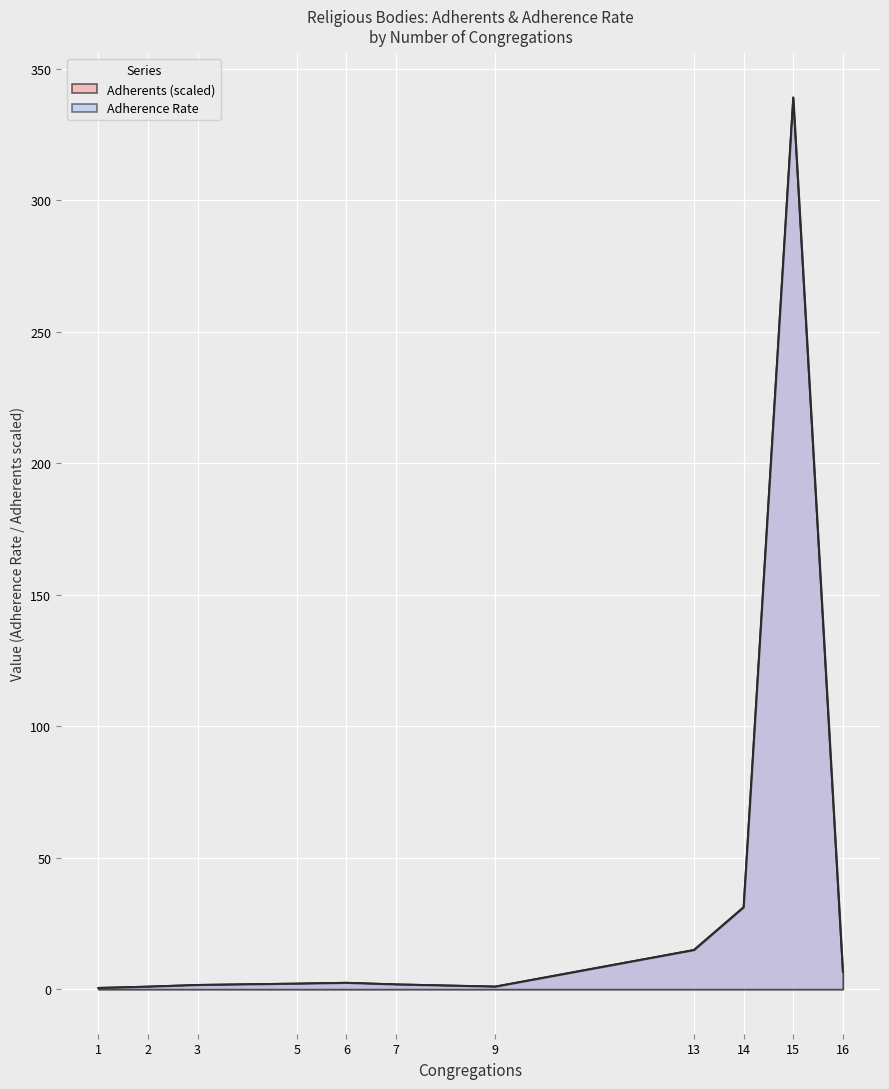

True or false: Adherence Rate has a value of 1.0 at 9.

True